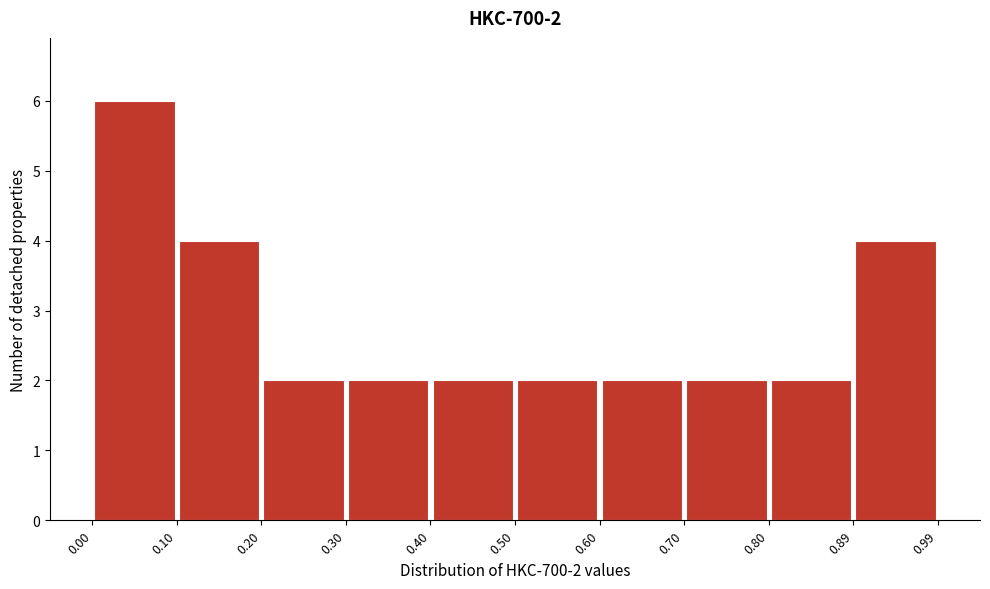

Over which range of the x-axis is the bar tallest?

0.00 to 0.10